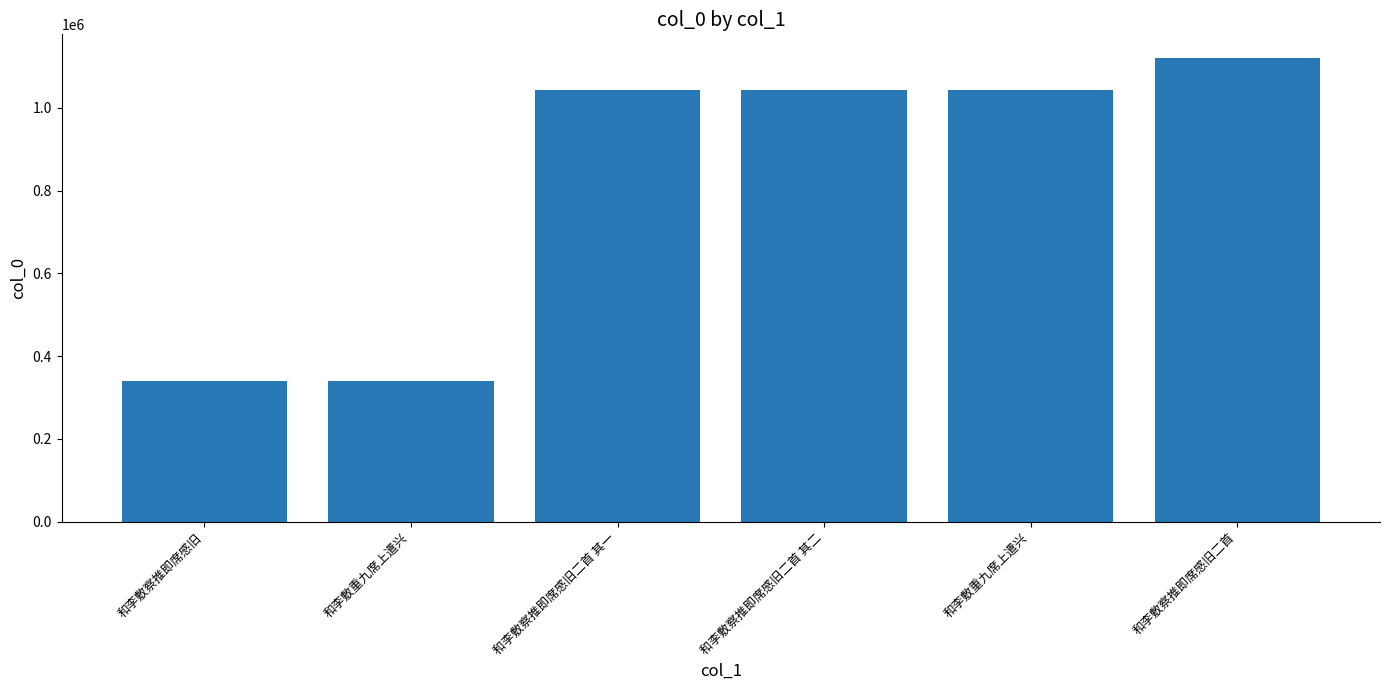

What is the value of the 4th bar from the left?

1044374